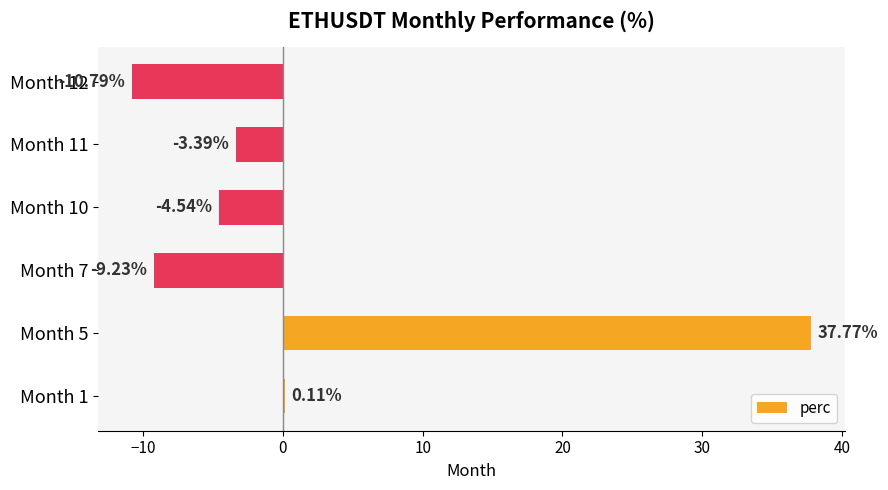

Which has a higher value, Month 5 or Month 7?

Month 5